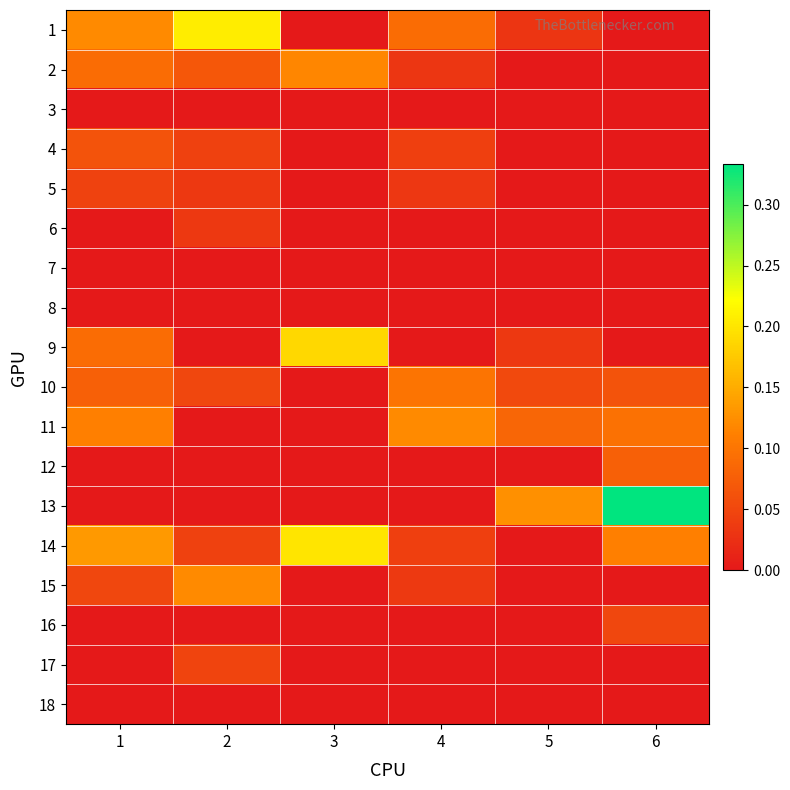

At 2, list the series in order from smallest to largest.

3, 7, 8, 9, 11, 12, 13, 16, 18, 5, 6, 4, 14, 17, 10, 2, 15, 1